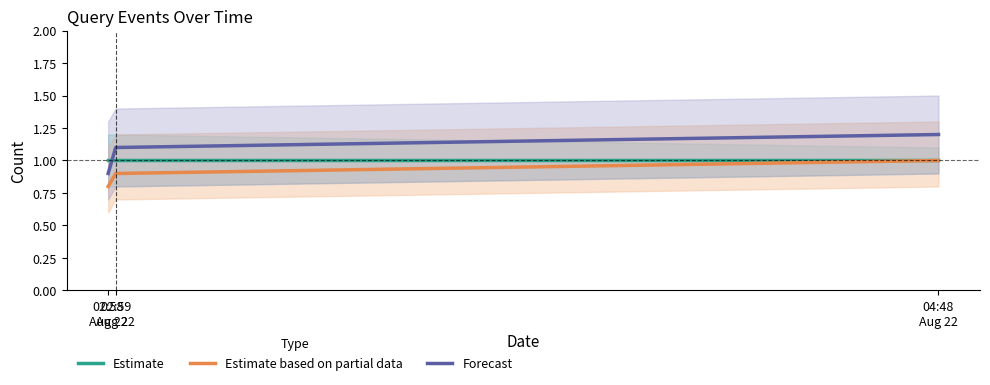

Which series changed the most between 02:59
Aug 22 and 04:48
Aug 22?

Estimate based on partial data